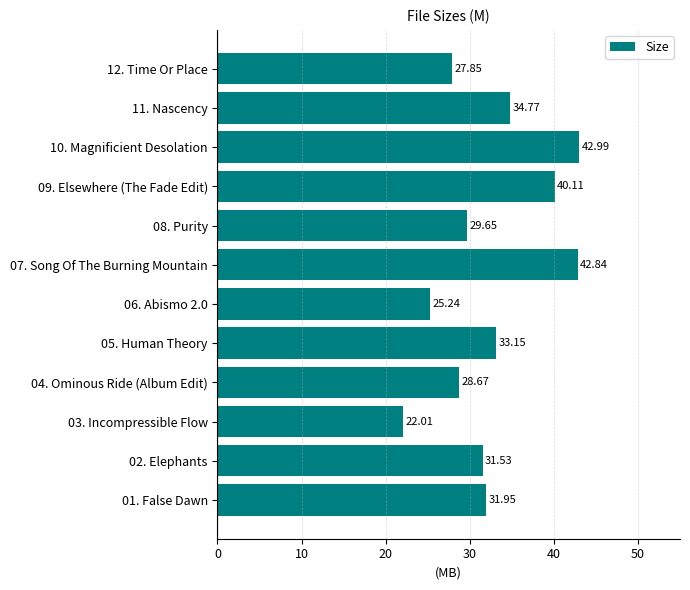

What is the change in value from 04. Ominous Ride (Album Edit) to 11. Nascency?

+6.1